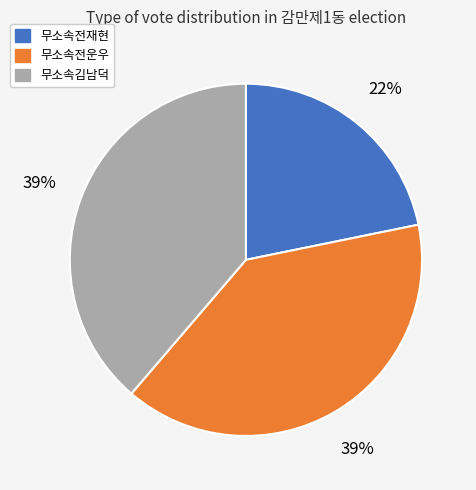

Does 무소속전운우 account for over 50% of the chart?

No